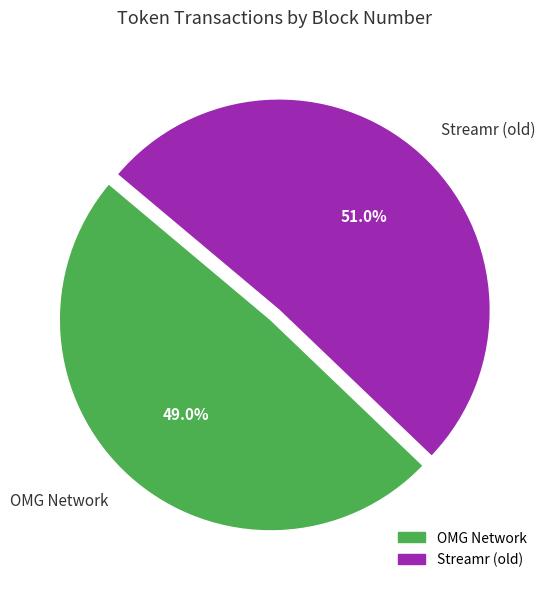

Approximately how many times larger is the value at OMG Network compared to Streamr (old)?

1.0